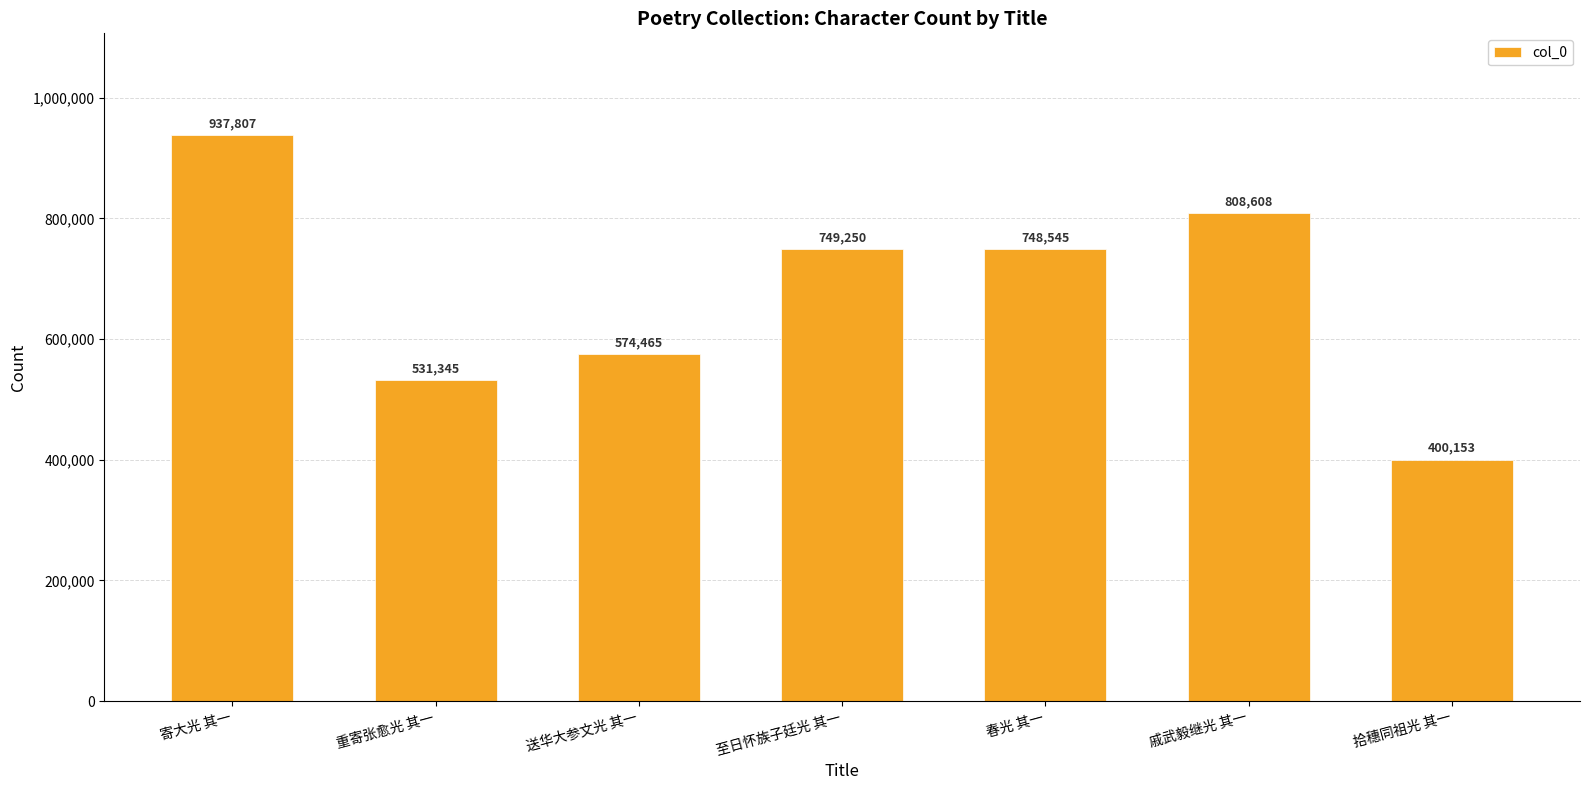

Which category has the highest value across all series?

寄大光 其一